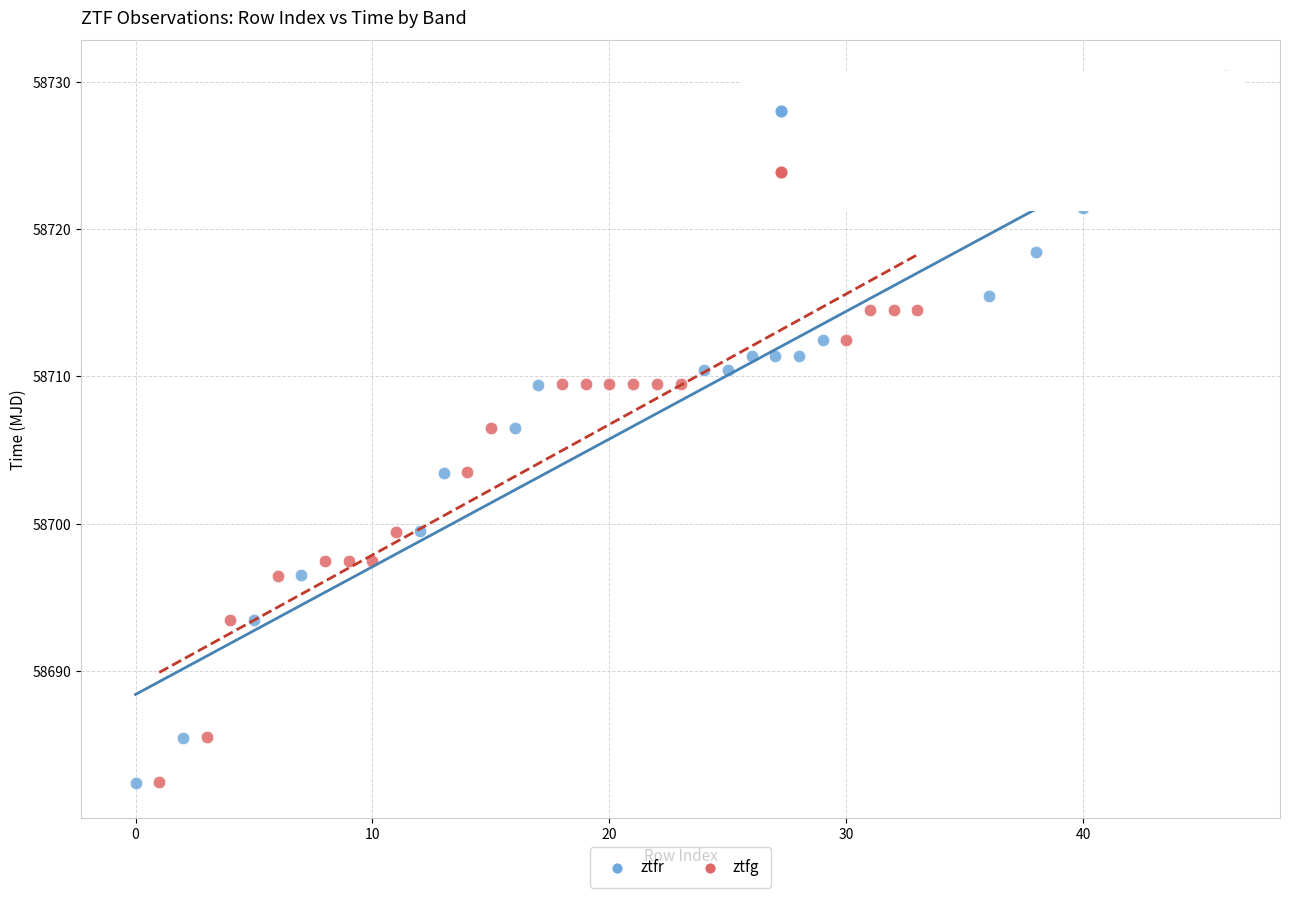

Which series has the largest Y range (max minus min)?

ztfr